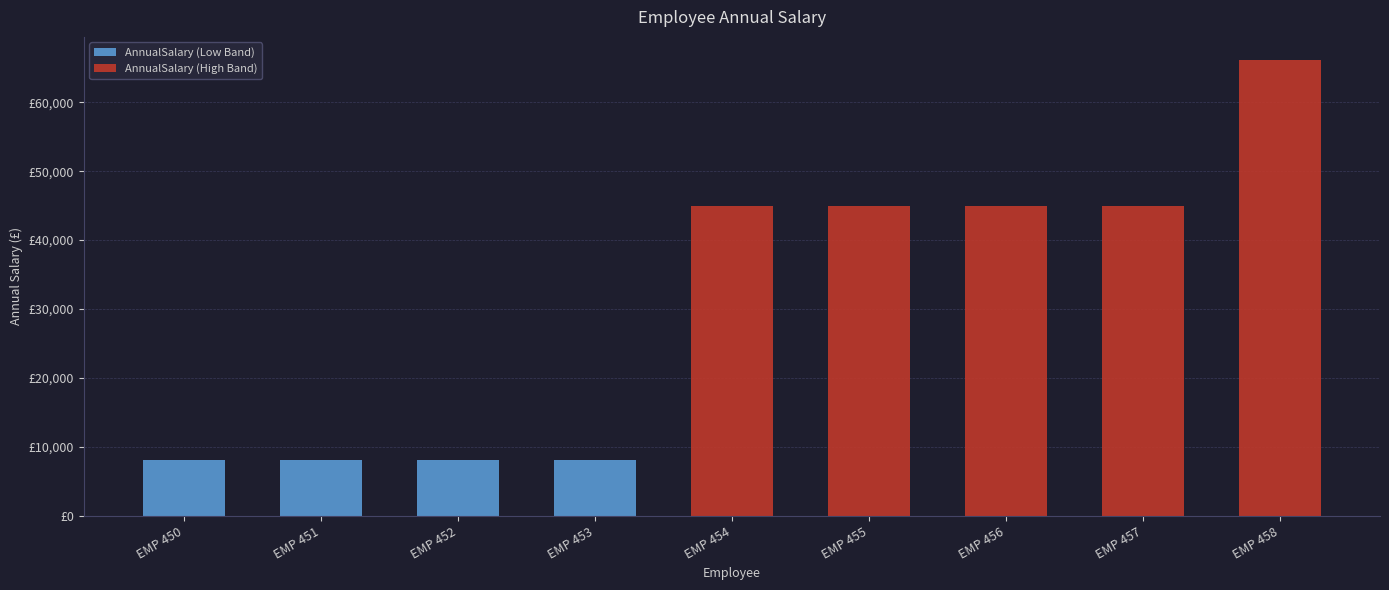

How many data points does each series have?

9